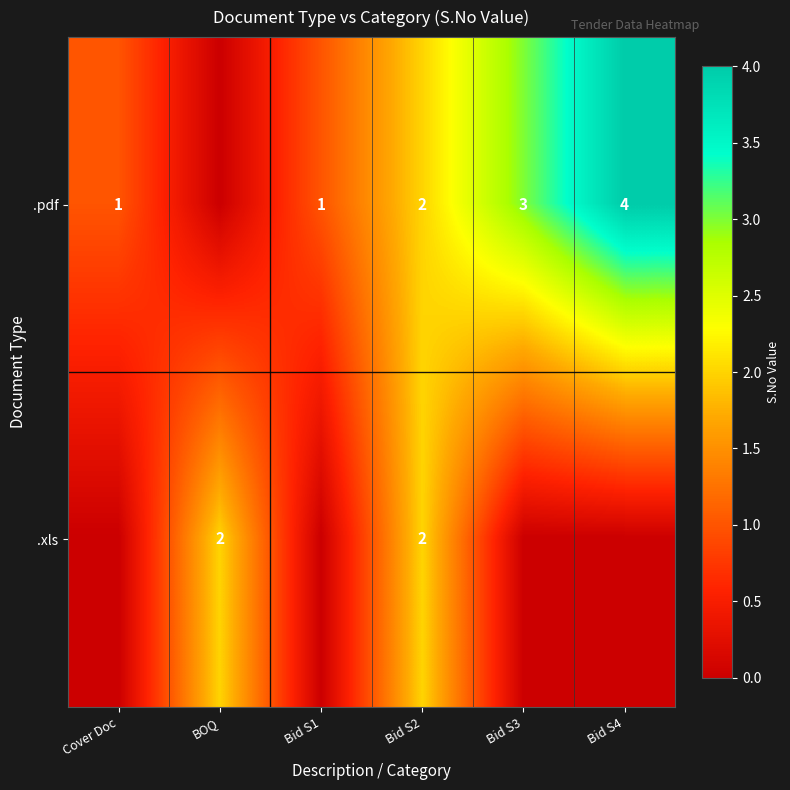

What is the total value across all series at Bid S3?

3